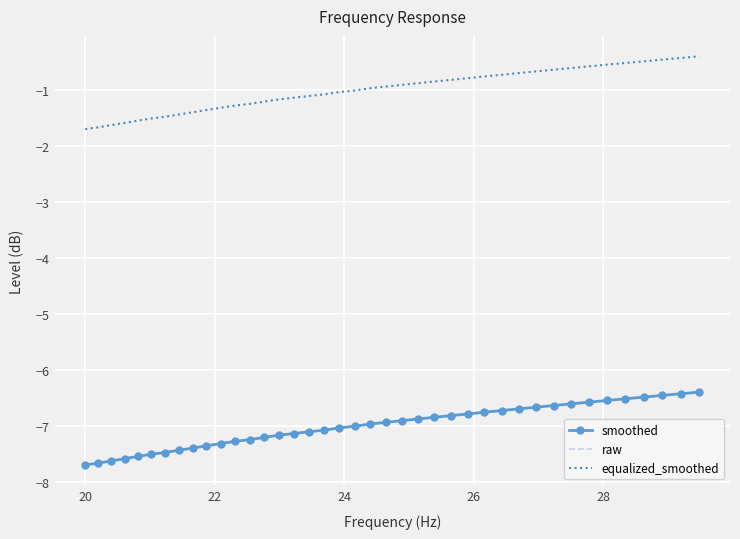

True or false: smoothed and equalized_smoothed intersect in this chart.

False